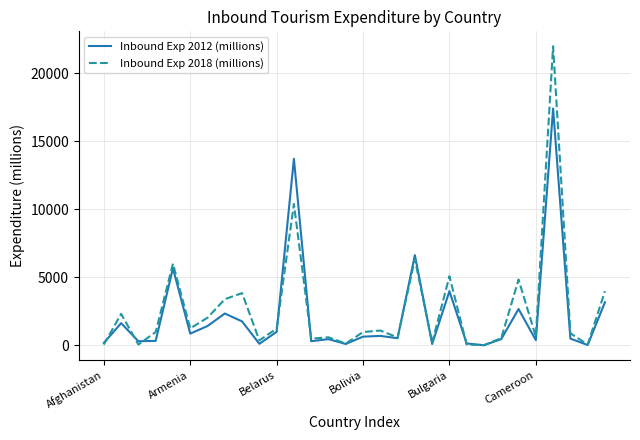

Which series has the widest spread of values?

Inbound Exp 2018 (millions)